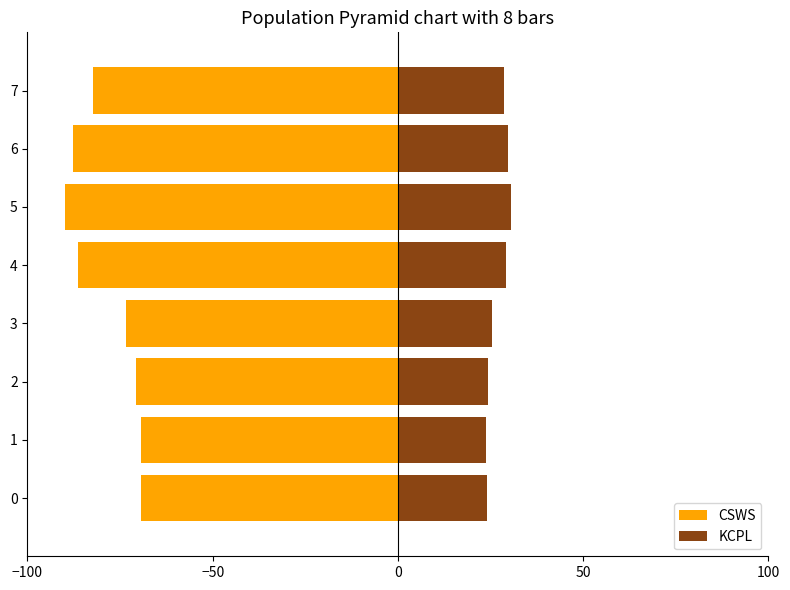

How many series are shown in this chart?

2